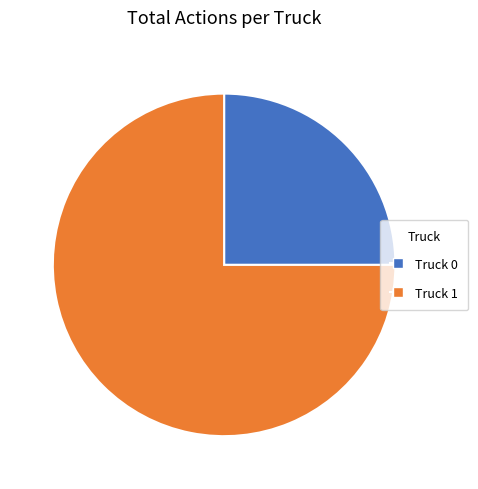

True or false: Truck 0 accounts for 12% of the total.

False